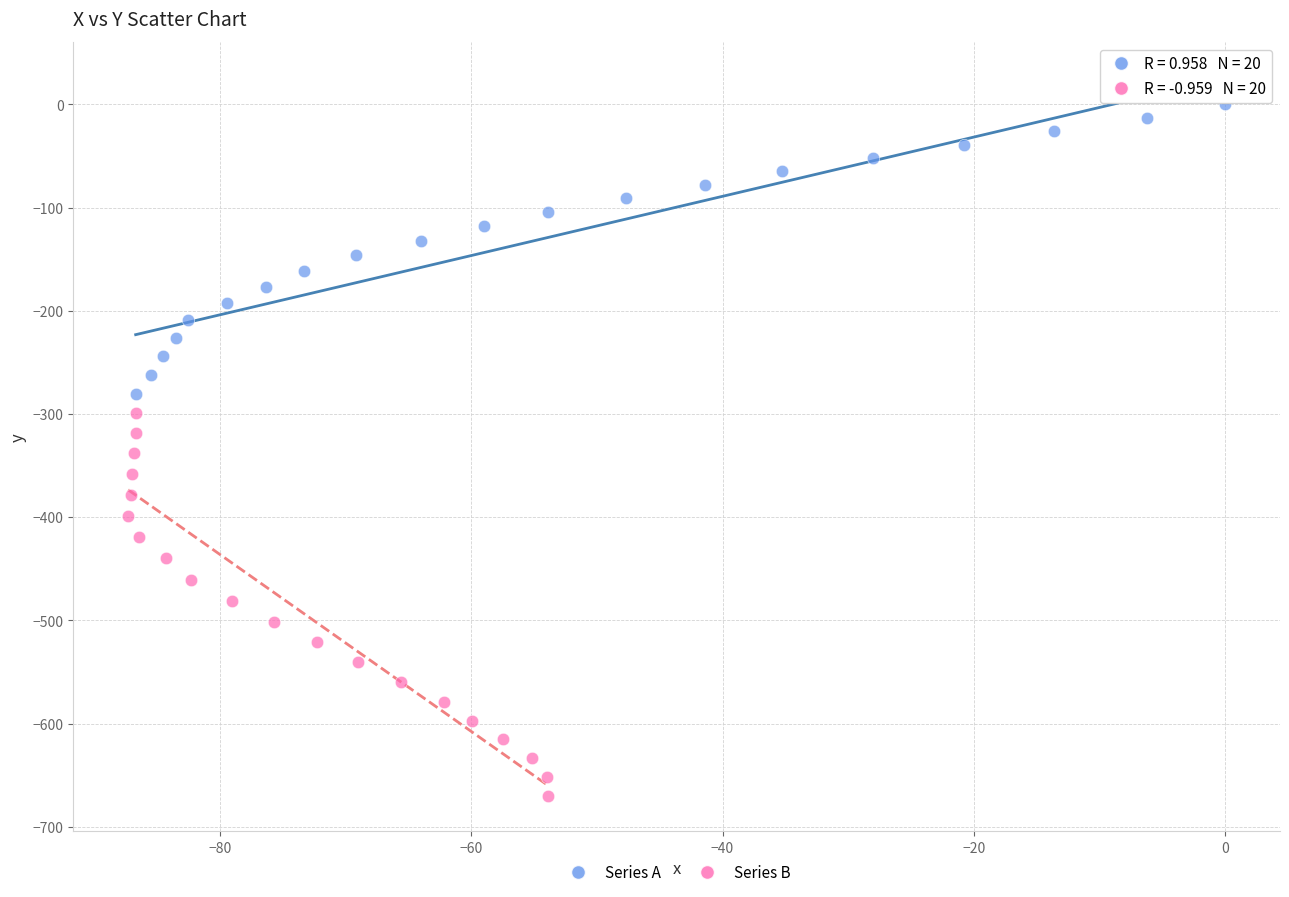

Which series reaches the maximum Y coordinate?

Series A